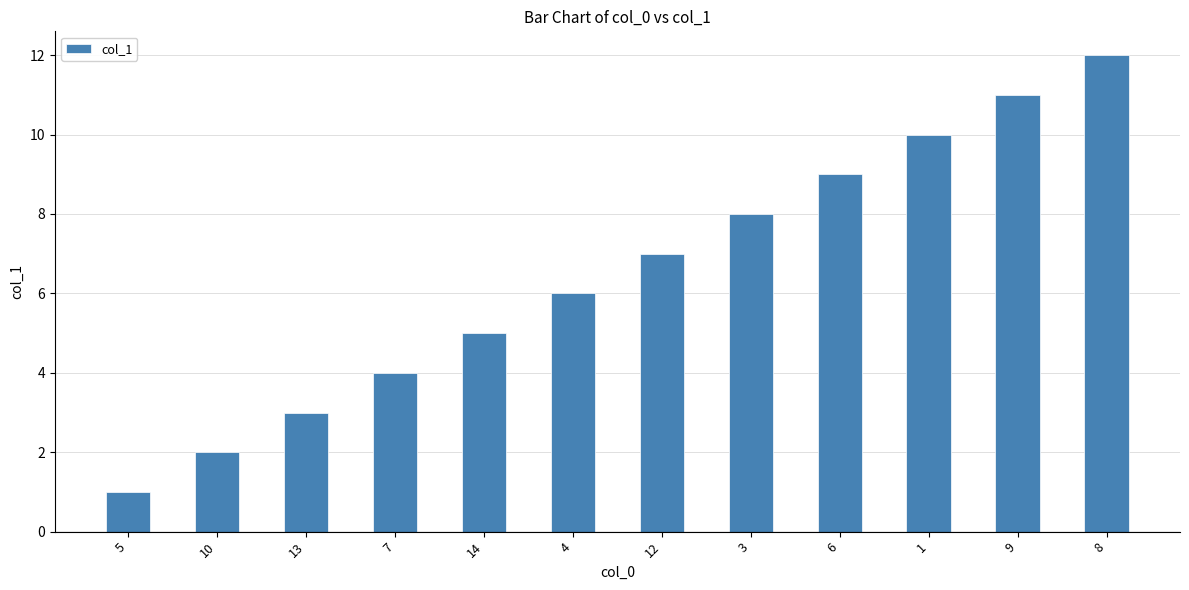

What is the change in value from 3 to 8?

+4